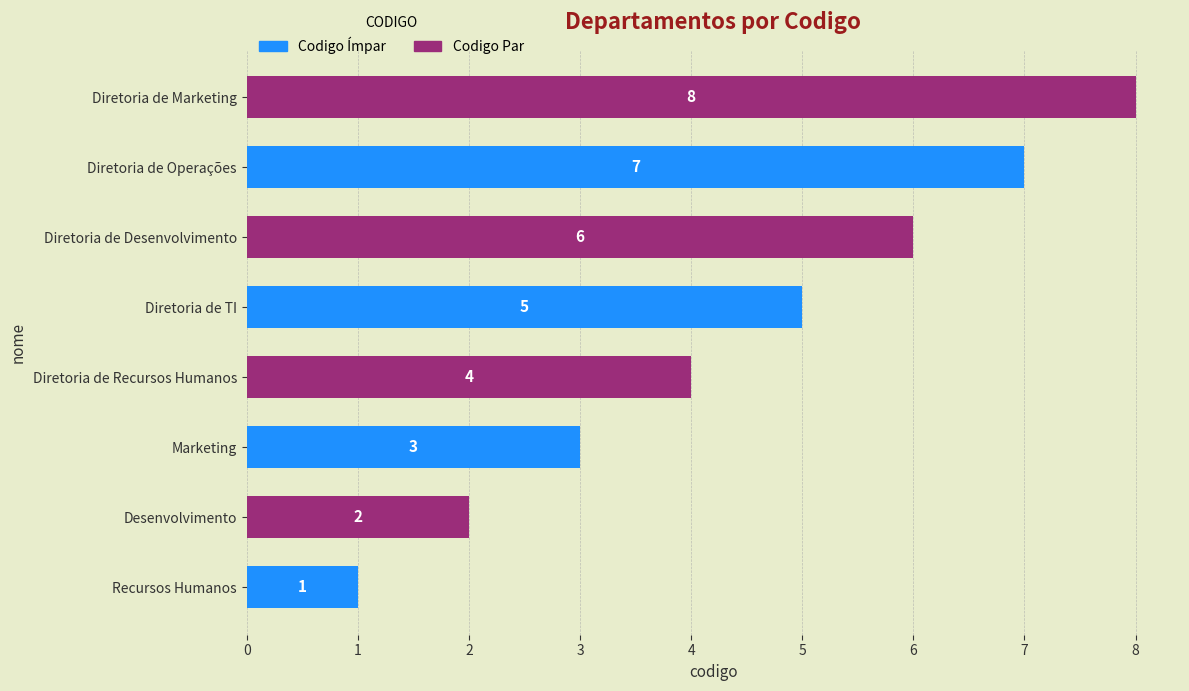

List the labels in order of value, smallest first.

Recursos Humanos, Desenvolvimento, Marketing, Diretoria de Recursos Humanos, Diretoria de TI, Diretoria de Desenvolvimento, Diretoria de Operações, Diretoria de Marketing